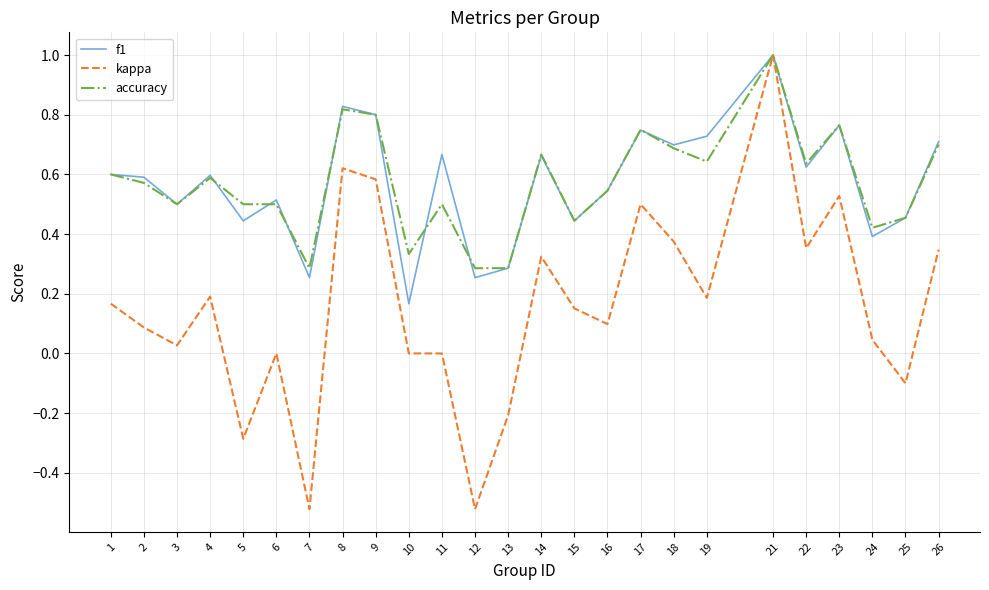

How many lines are shown in the chart?

3